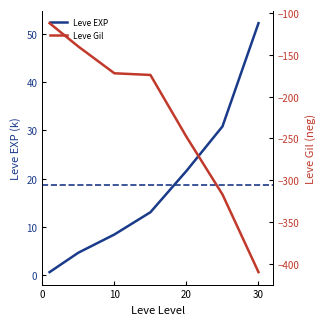

What is the average value of the Leve Gil series?

-224.7